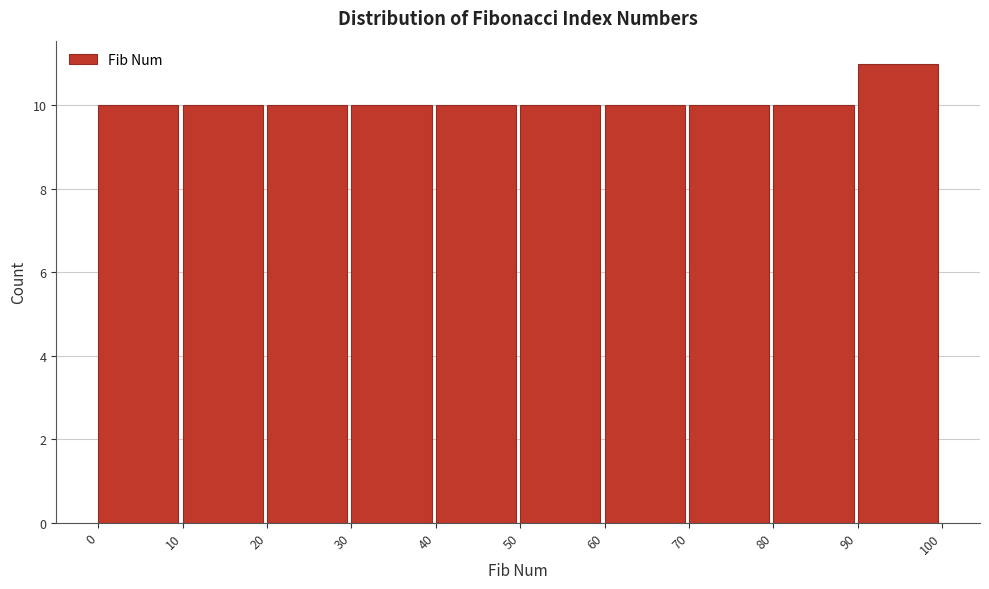

How tall is the bar that spans 0 to 10 on the x-axis? The values are not printed on the chart, so give them approximately, as read against the axis.

10